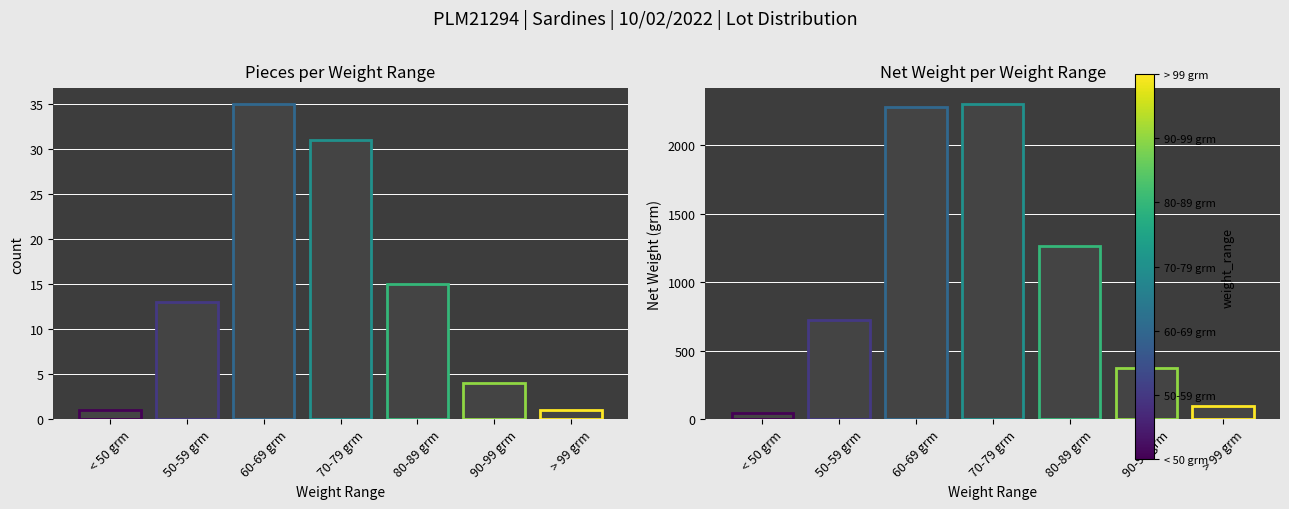

At which category does the chart reach its peak across all series?

70-79 grm